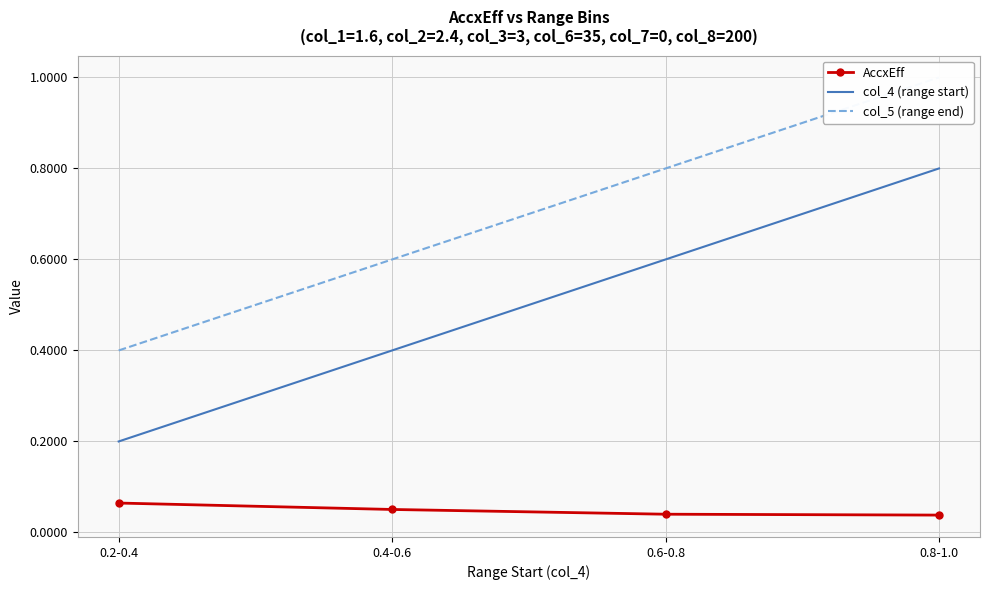

What is the difference between the maximum and minimum values in the col_5 (range end) series?

0.6